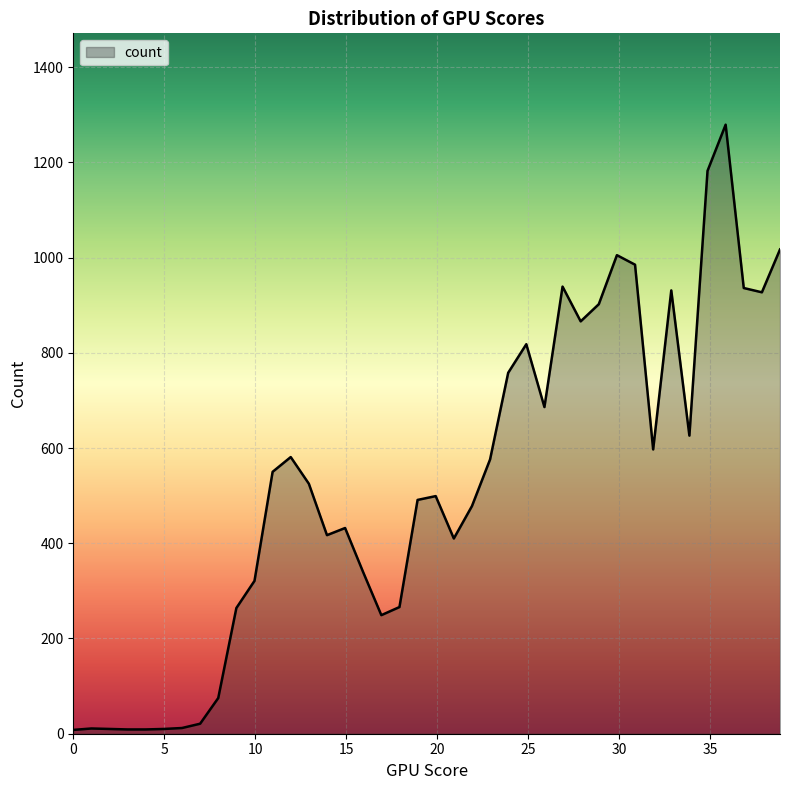

What is the maximum value shown in the chart?

1279